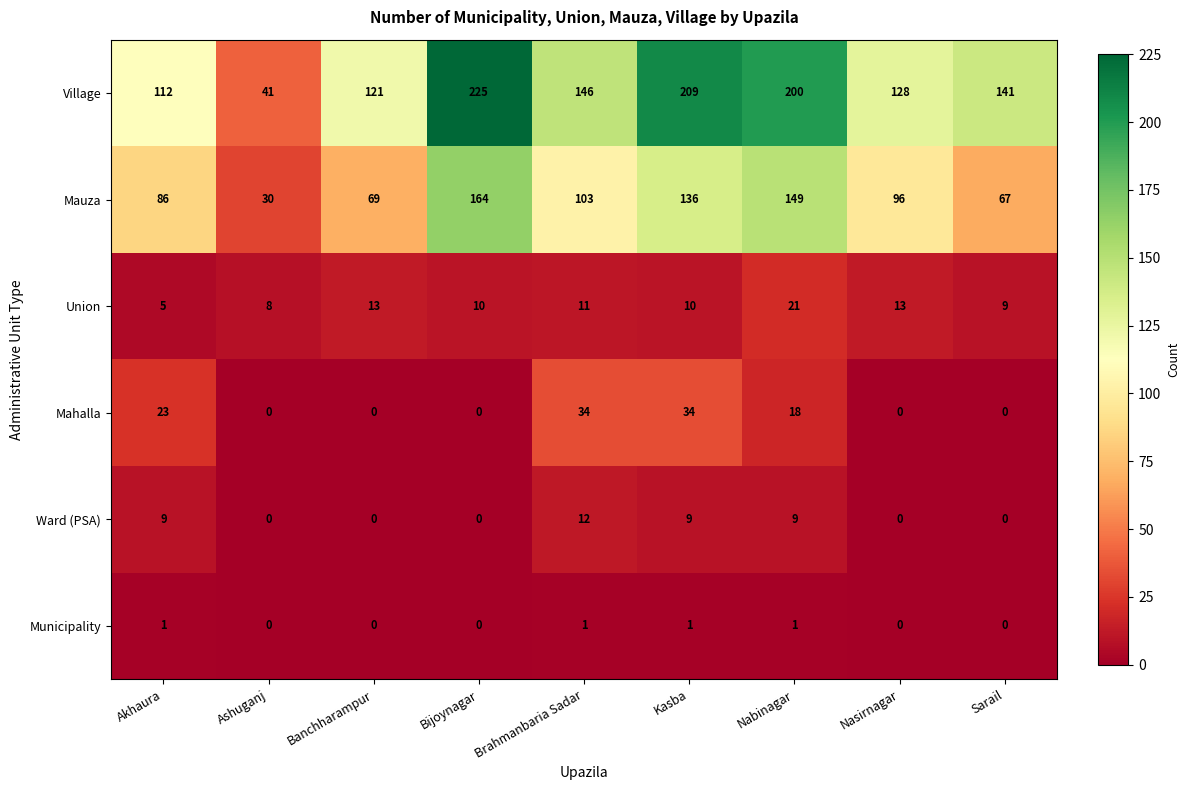

How many distinct data groups are displayed?

6